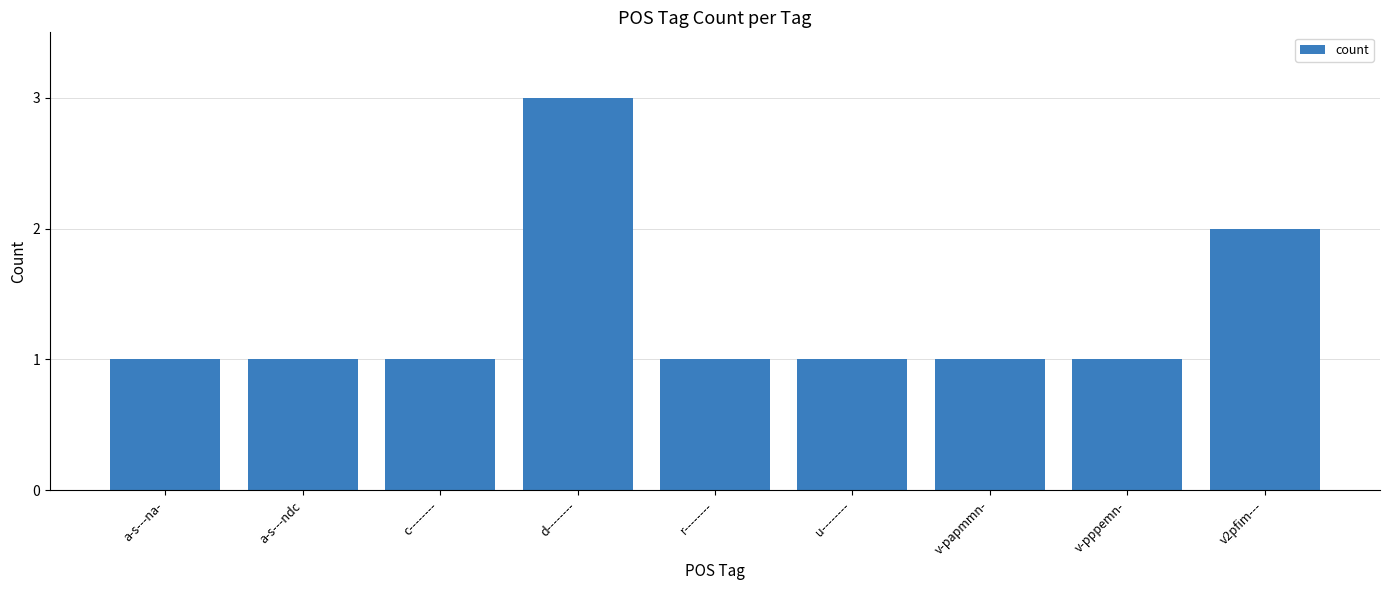

Approximately how many times larger is the value at c-------- compared to a-s---ndc?

1.0